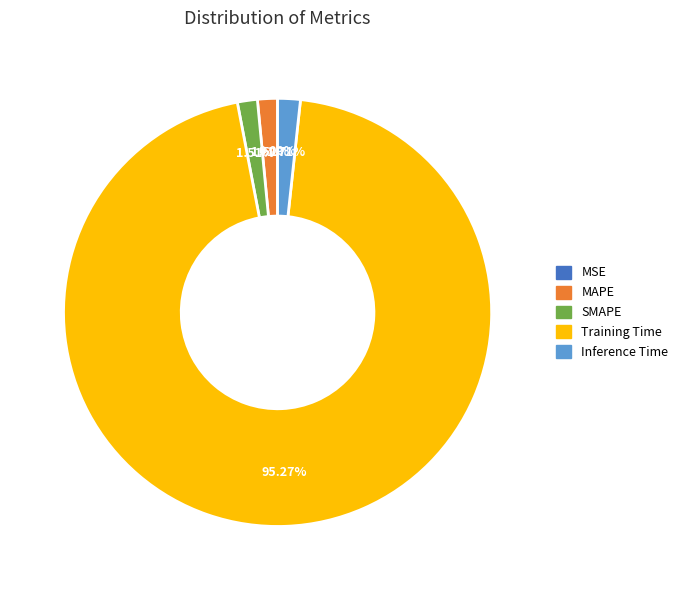

Is there any slice that represents more than half of the pie?

Yes